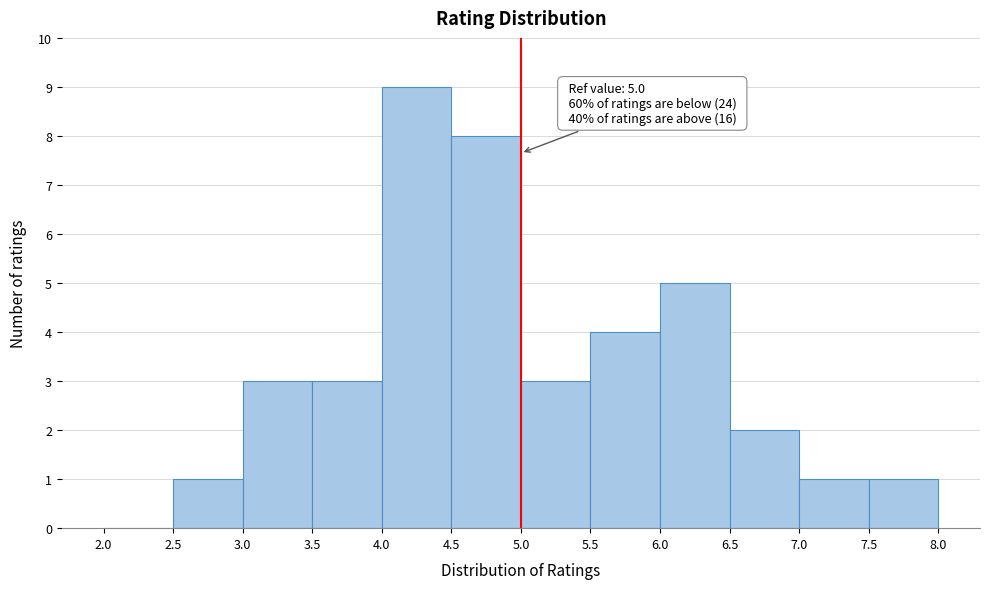

Which range on the x-axis has the tallest bar?

4.0 to 4.5